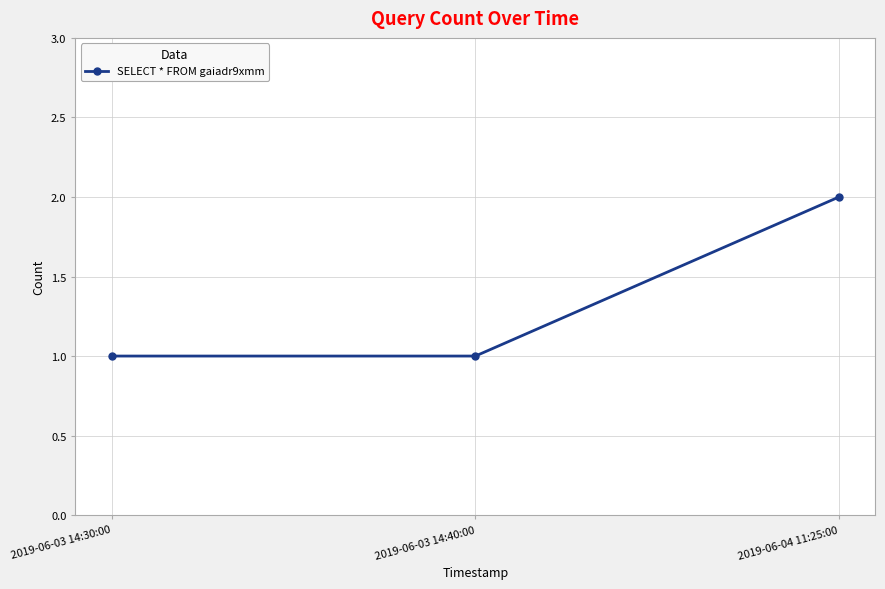

Between 2019-06-04 11:25:00 and 2019-06-03 14:40:00, which is larger?

2019-06-04 11:25:00